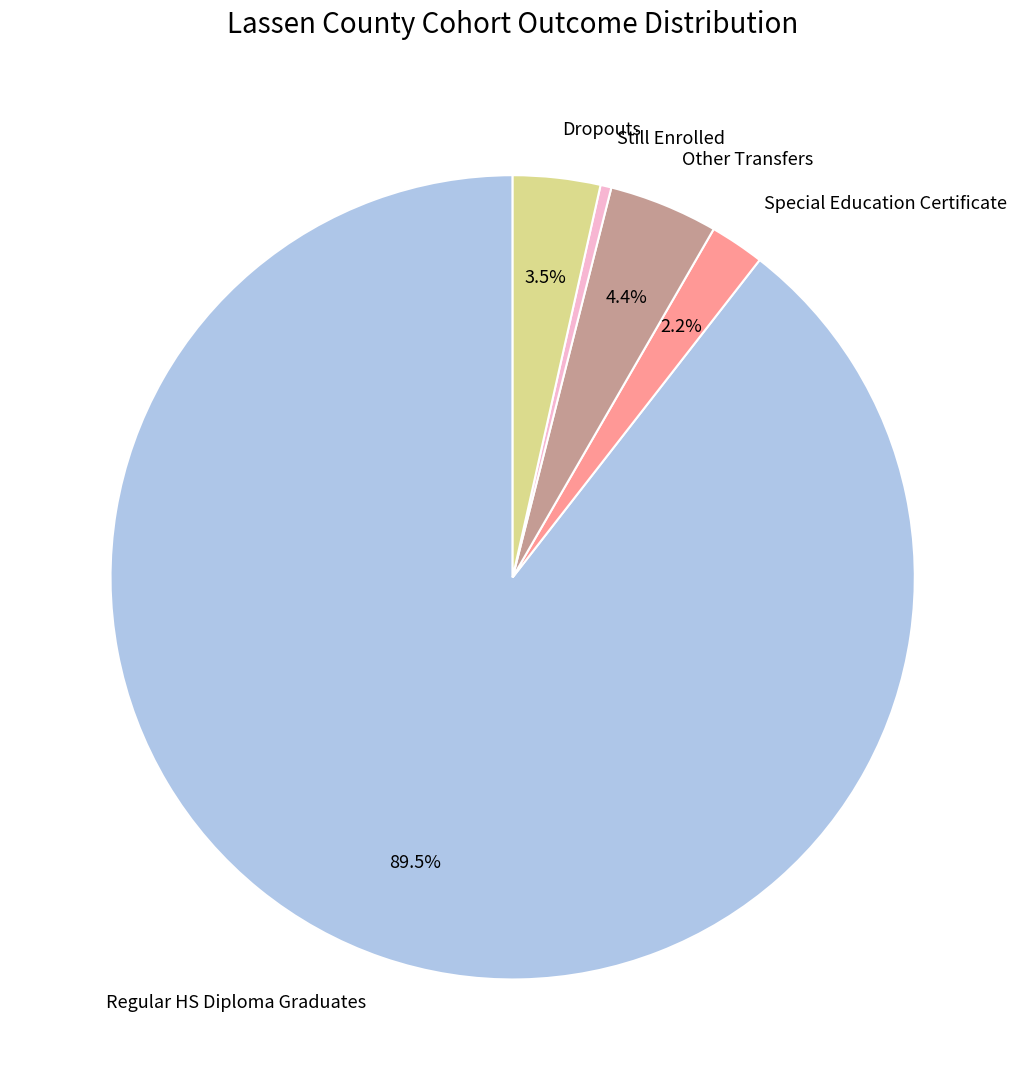

What is the largest slice in the pie chart?

Regular HS Diploma Graduates